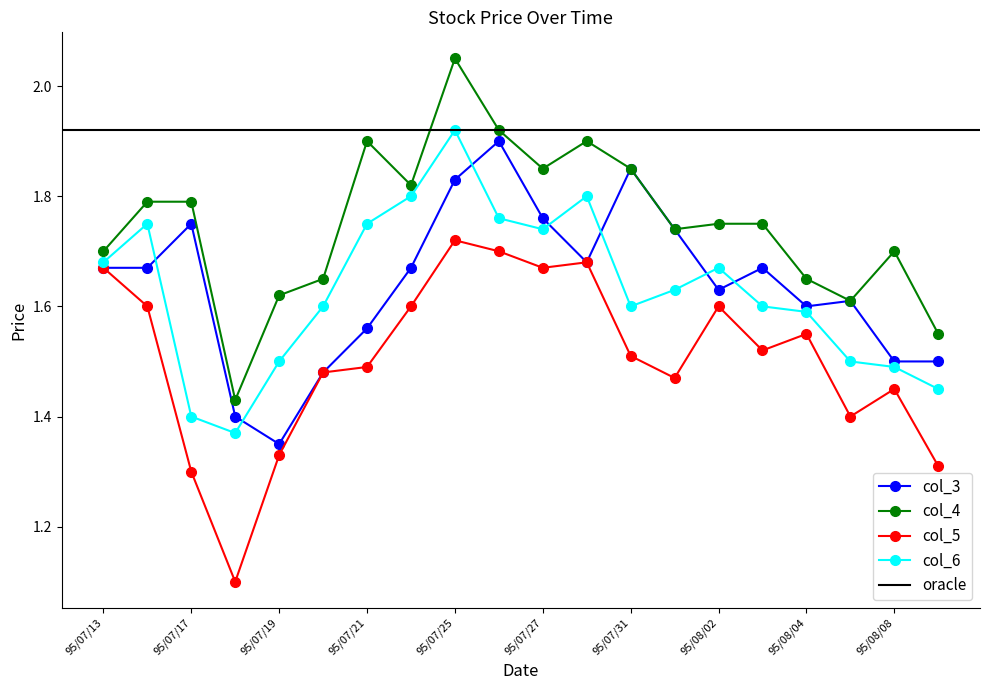

What is the label of the 10th point from the right?

95/07/27